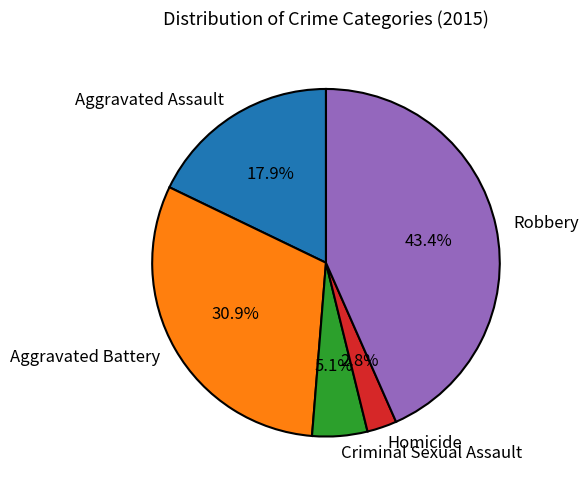

How much of the chart is everything except Robbery?

56.6%